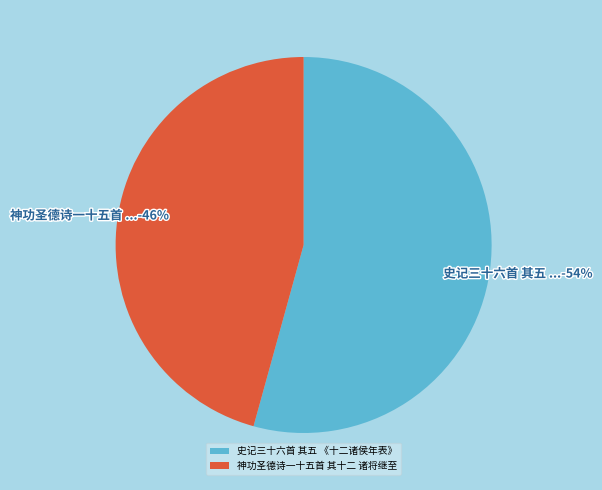

What is the largest slice in the pie chart?

史记三十六首 其五 《十二诸侯年表》